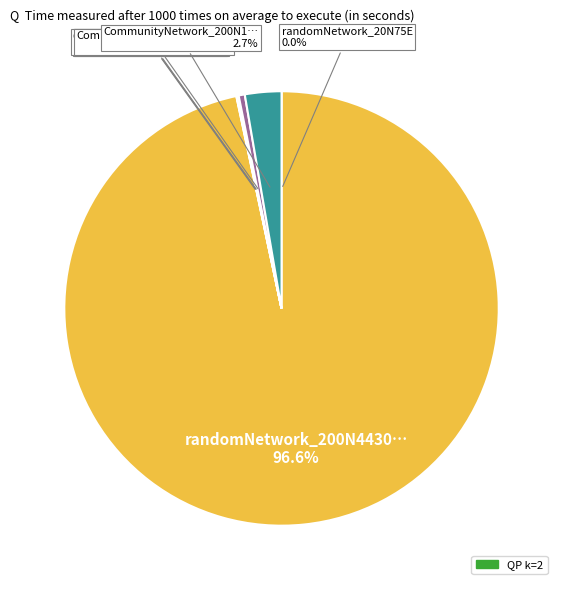

Is there any slice that represents more than half of the pie?

Yes